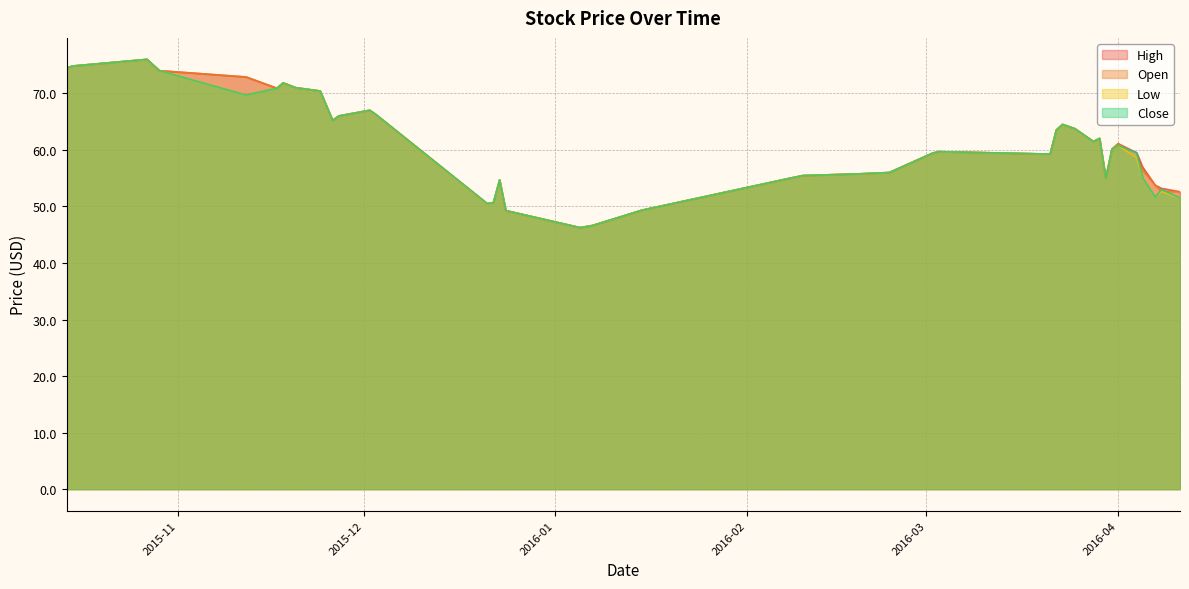

Is the value of Close at 2015-10-14 greater than the value of Low at 2015-11-26?

Yes